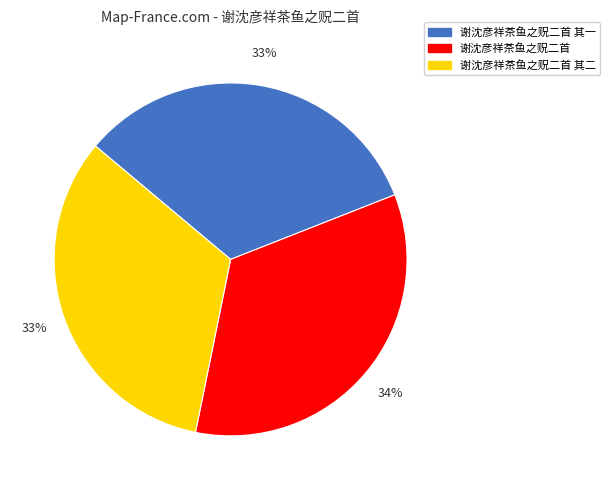

What percentage is the 谢沈彦祥茶鱼之贶二首 slice, to the nearest percent?

34%